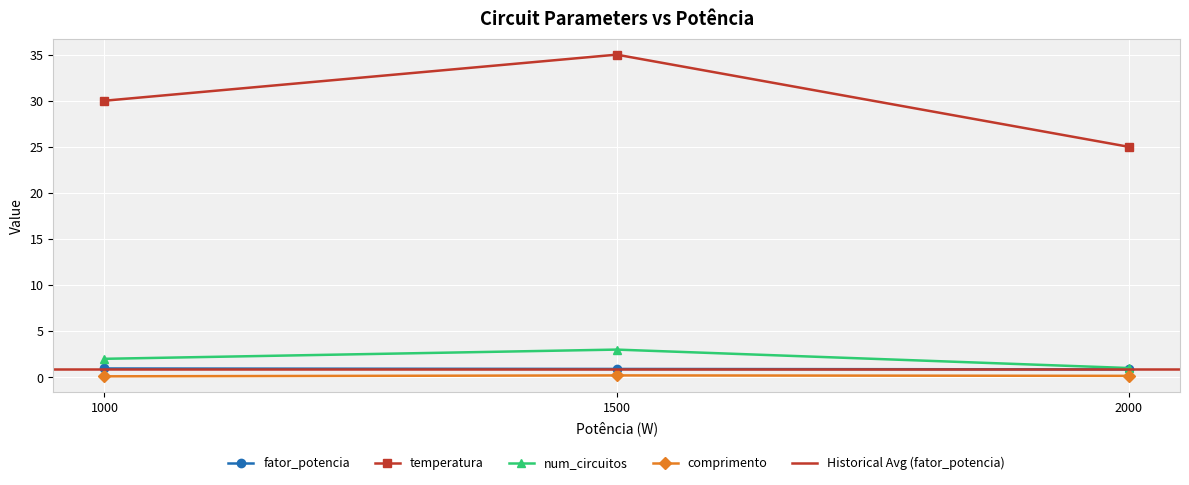

Which series has the widest spread of values?

temperatura